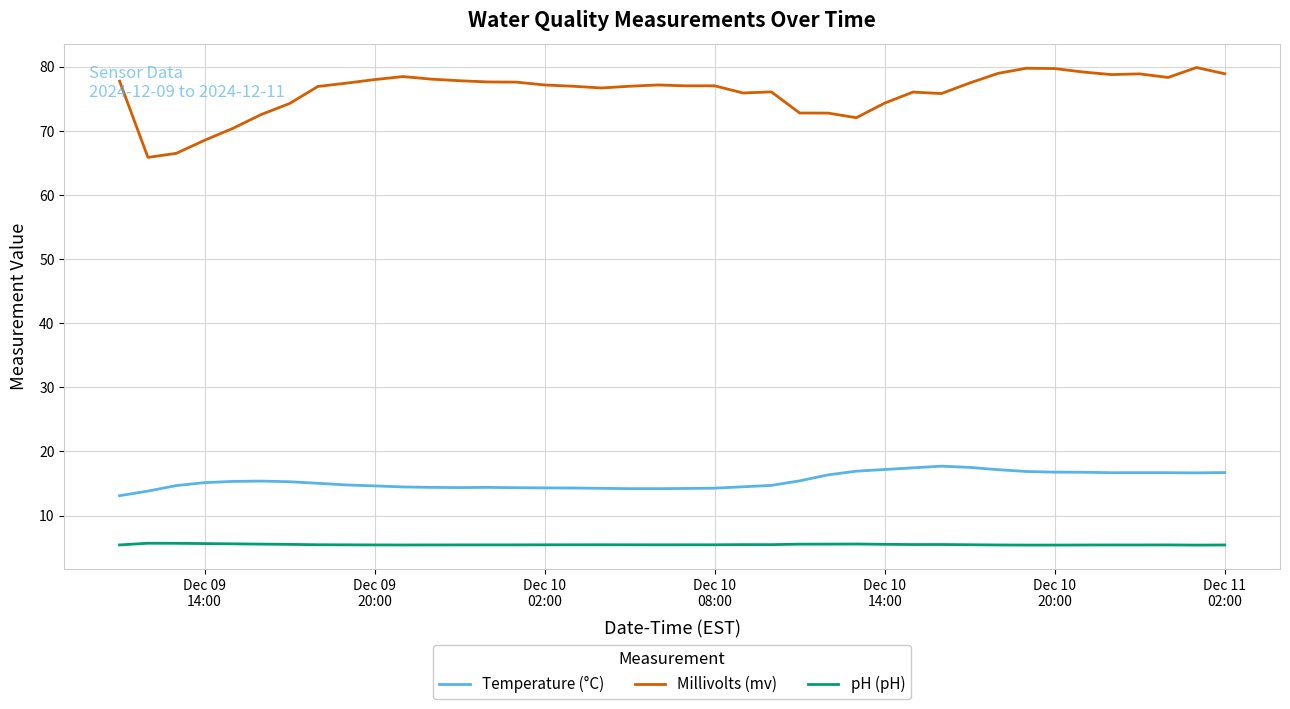

List the series in order of their peak value, highest first.

Millivolts (mv), Temperature (°C), pH (pH)